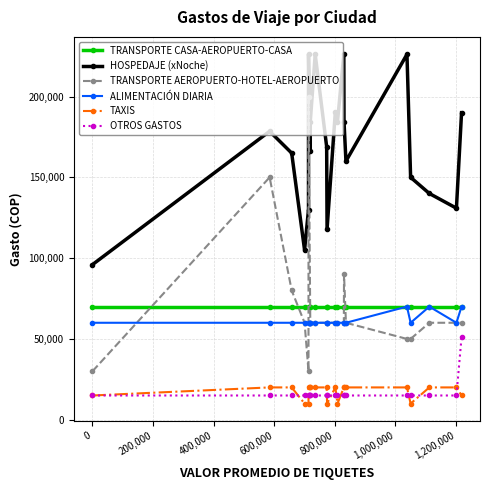

Which category has the highest value across all series?

800,000